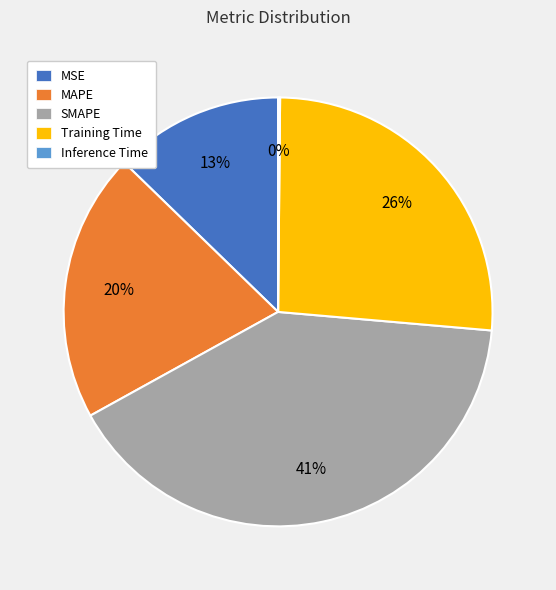

Does any single category account for the majority?

No